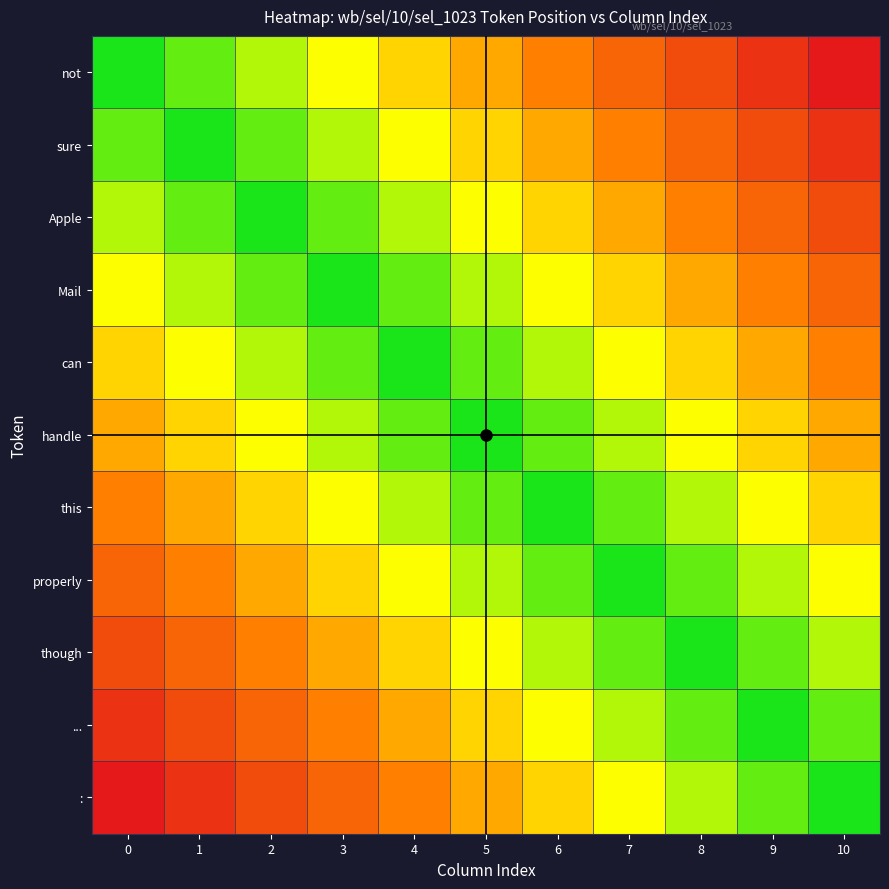

Reading left to right, list all the values displayed in this chart.

not: 0=0.0	1=0.1	2=0.2	3=0.3	4=0.4	5=0.5	6=0.6	7=0.7	8=0.8	9=0.9	10=1.0
sure: 0=0.1	1=0.0	2=0.1	3=0.2	4=0.3	5=0.4	6=0.5	7=0.6	8=0.7	9=0.8	10=0.9
Apple: 0=0.2	1=0.1	2=0.0	3=0.1	4=0.2	5=0.3	6=0.4	7=0.5	8=0.6	9=0.7	10=0.8
Mail: 0=0.3	1=0.2	2=0.1	3=0.0	4=0.1	5=0.2	6=0.3	7=0.4	8=0.5	9=0.6	10=0.7
can: 0=0.4	1=0.3	2=0.2	3=0.1	4=0.0	5=0.1	6=0.2	7=0.3	8=0.4	9=0.5	10=0.6
handle: 0=0.5	1=0.4	2=0.3	3=0.2	4=0.1	5=0.0	6=0.1	7=0.2	8=0.3	9=0.4	10=0.5
this: 0=0.6	1=0.5	2=0.4	3=0.3	4=0.2	5=0.1	6=0.0	7=0.1	8=0.2	9=0.3	10=0.4
properly: 0=0.7	1=0.6	2=0.5	3=0.4	4=0.3	5=0.2	6=0.1	7=0.0	8=0.1	9=0.2	10=0.3
though: 0=0.8	1=0.7	2=0.6	3=0.5	4=0.4	5=0.3	6=0.2	7=0.1	8=0.0	9=0.1	10=0.2
...: 0=0.9	1=0.8	2=0.7	3=0.6	4=0.5	5=0.4	6=0.3	7=0.2	8=0.1	9=0.0	10=0.1
:: 0=1.0	1=0.9	2=0.8	3=0.7	4=0.6	5=0.5	6=0.4	7=0.3	8=0.2	9=0.1	10=0.0